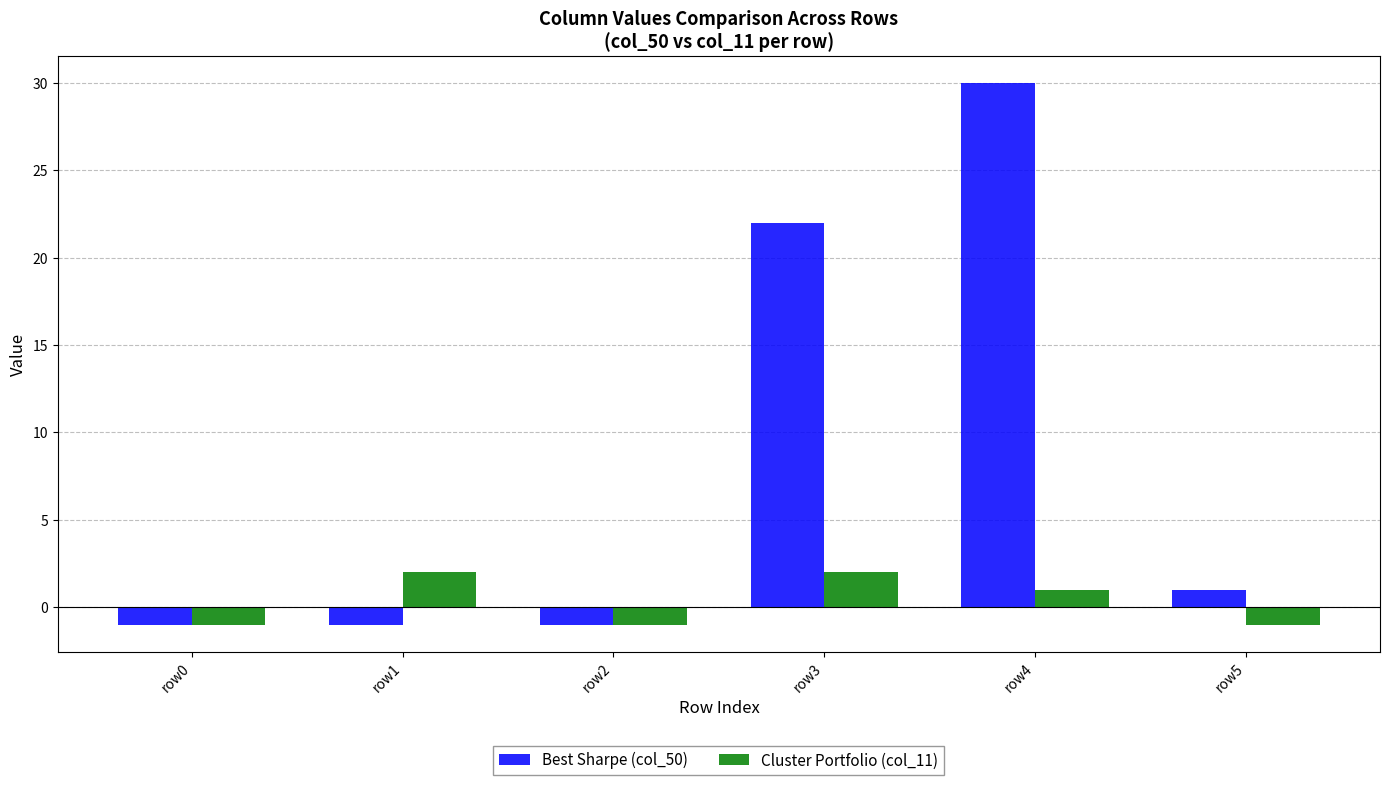

Which series has the widest spread of values?

Best Sharpe (col_50)